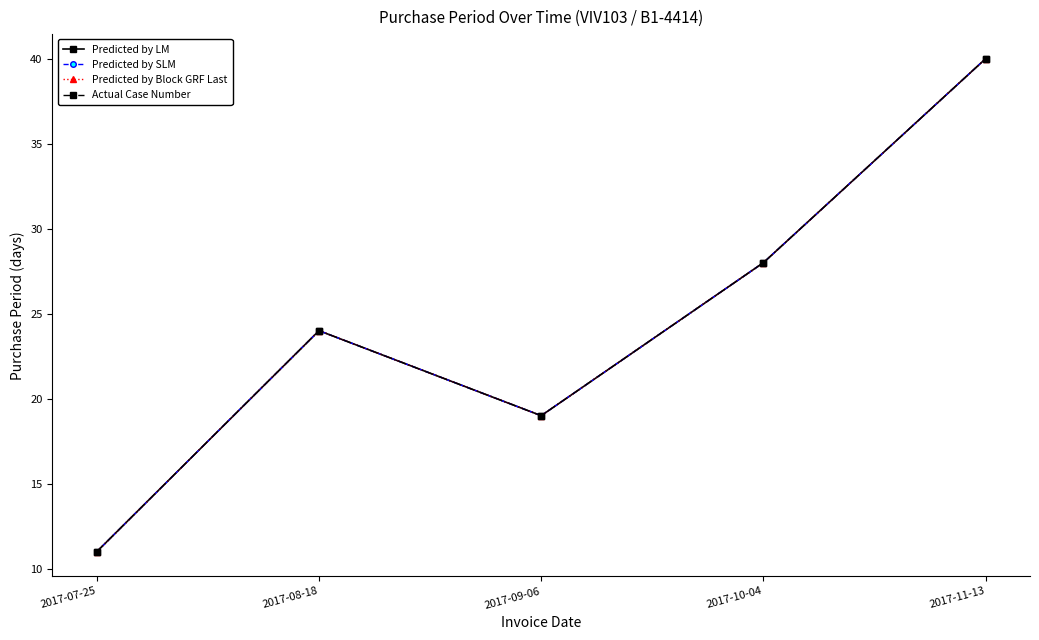

Is it true that Actual Case Number equals 40 at 2017-11-13?

True